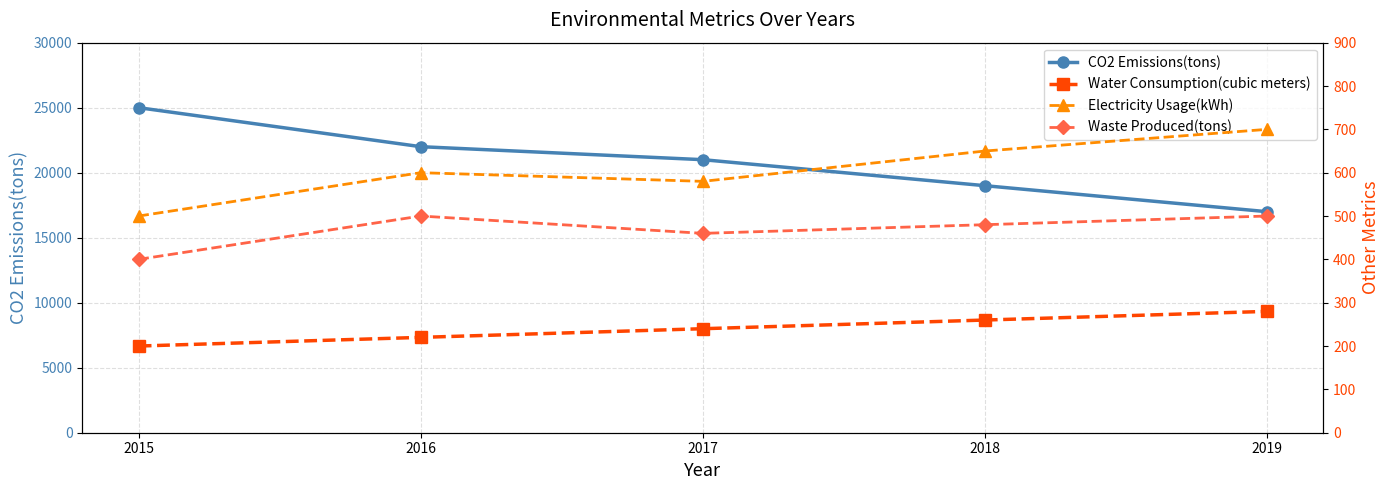

Is the value of Water Consumption(cubic meters) at 2019 greater than the value of Waste Produced(tons) at 2018?

No